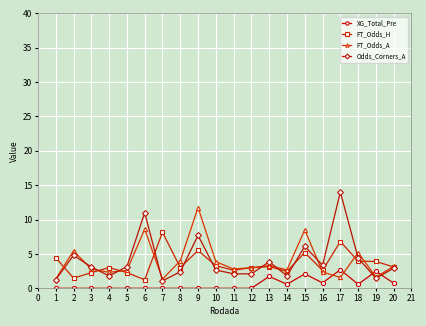

True or false: FT_Odds_H and XG_Total_Pre intersect in this chart.

False